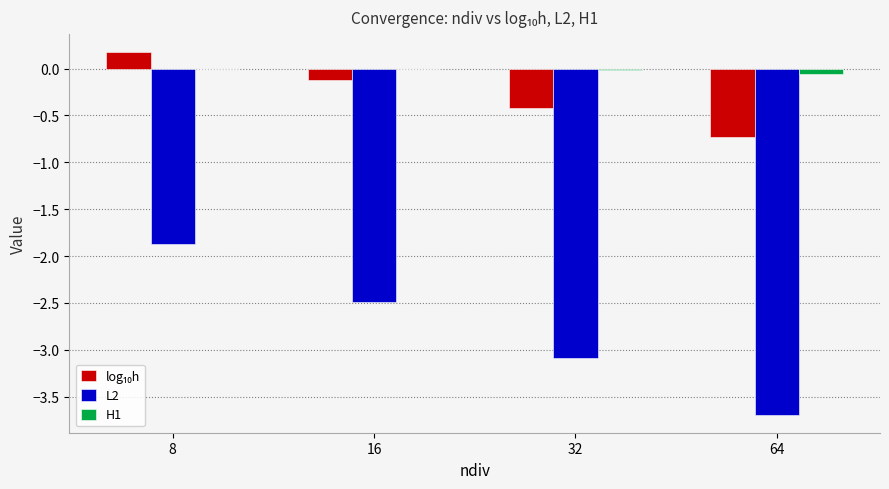

Which series has the largest total across all categories?

H1